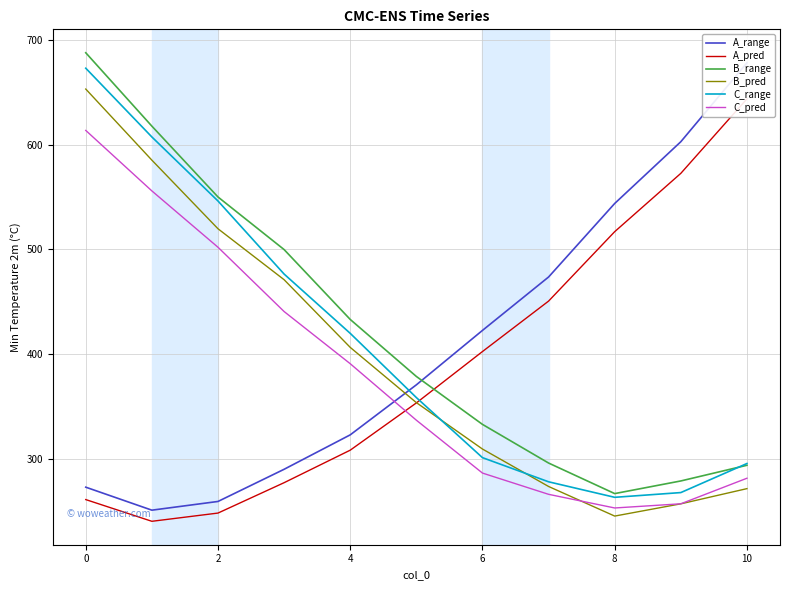

What is the lowest value of the C_range series?

263.2